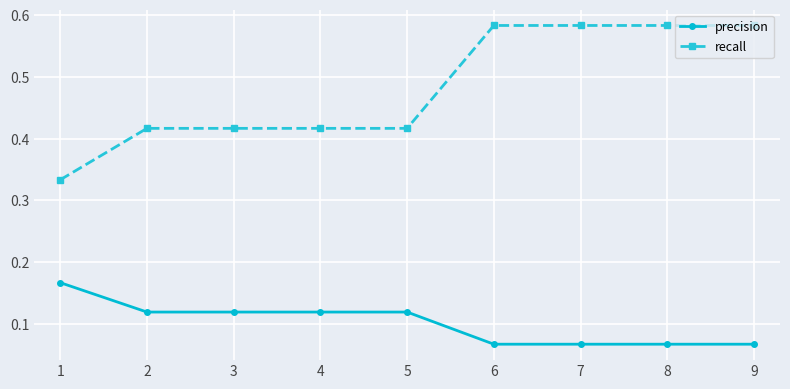

True or false: recall and precision cross at least once.

False